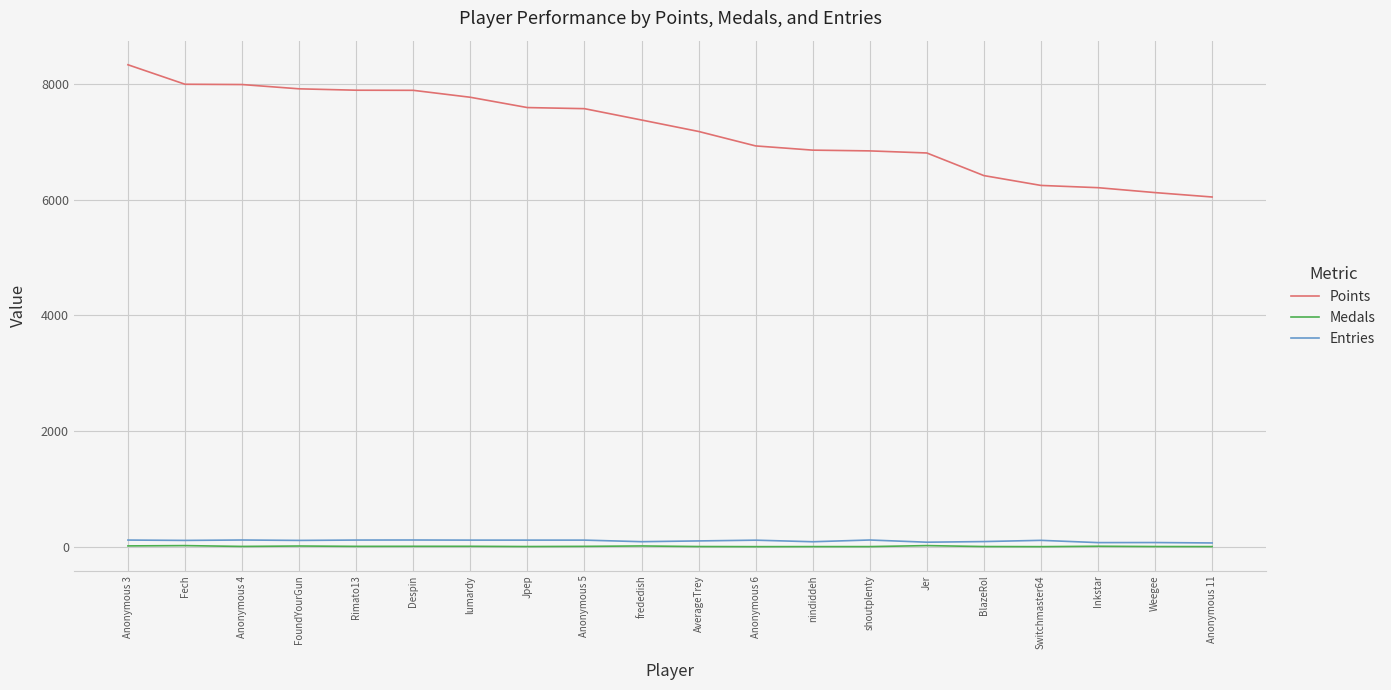

True or false: Medals and Points intersect in this chart.

False